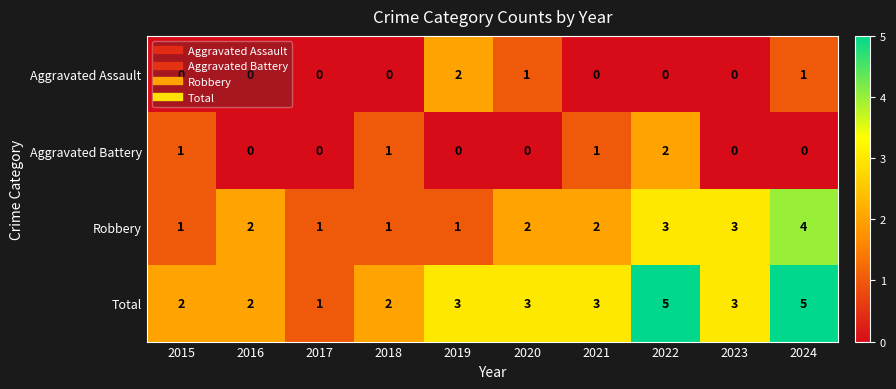

What is the total value across all series at 2023?

6